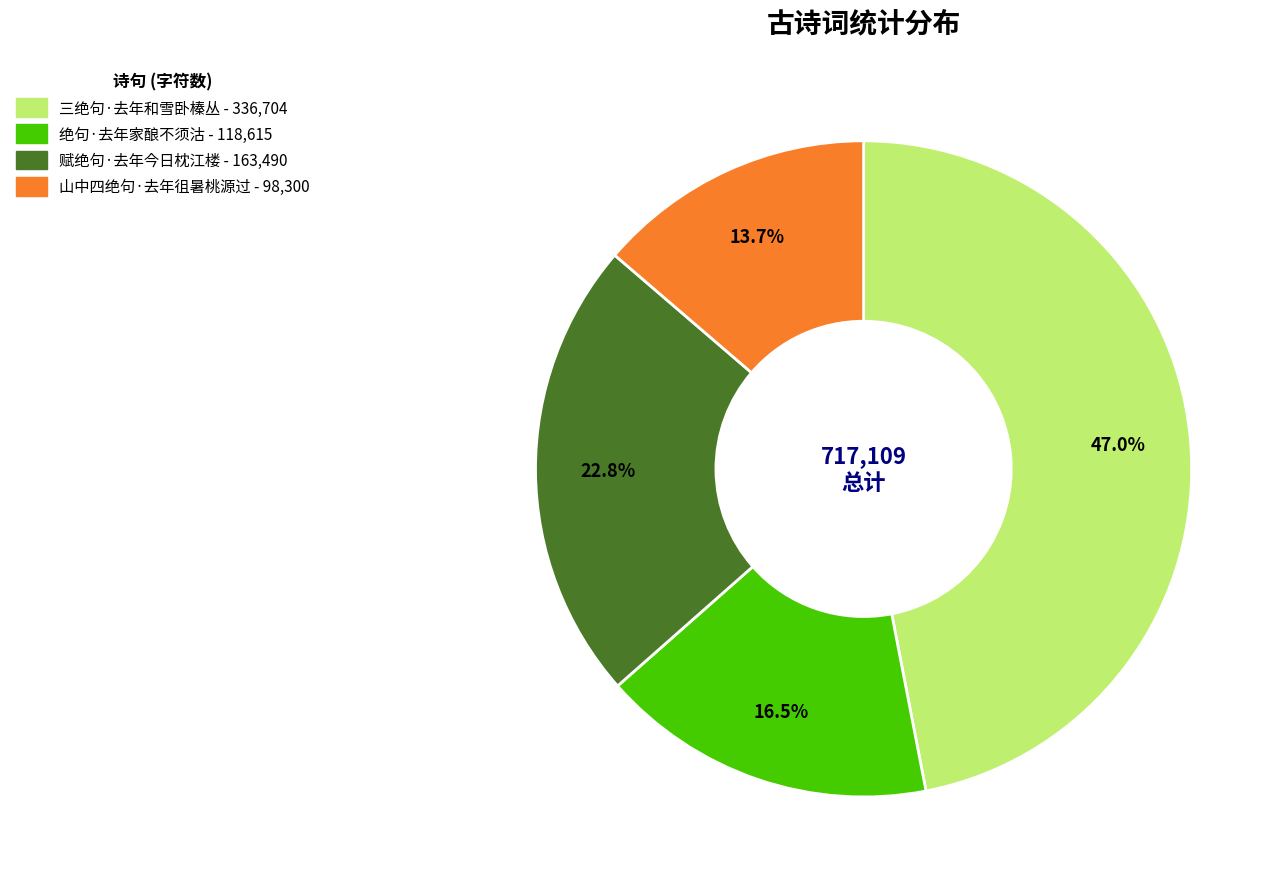

Rank the categories by value from lowest to highest.

山中四绝句·去年徂暑桃源过, 绝句·去年家酿不须沽, 赋绝句·去年今日枕江楼, 三绝句·去年和雪卧榛丛